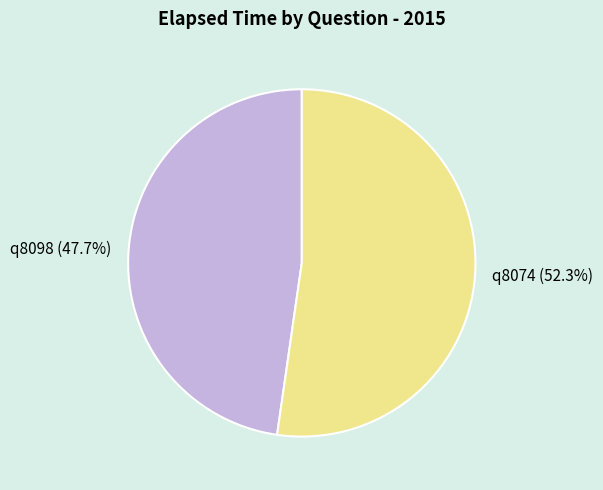

What is the smallest slice in the pie chart?

q8098